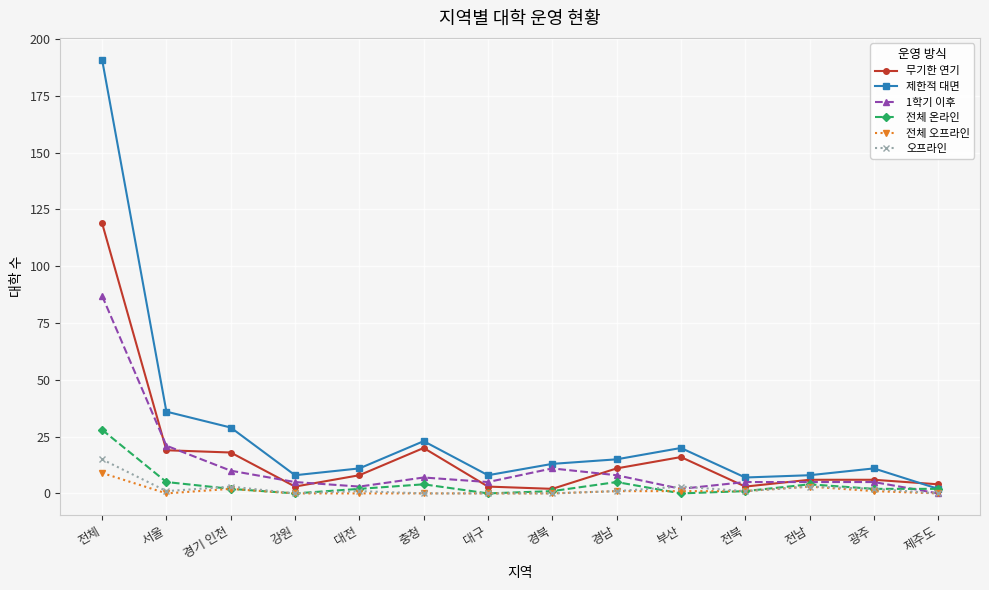

At which category does 제한적 대면 reach its first local peak?

충청